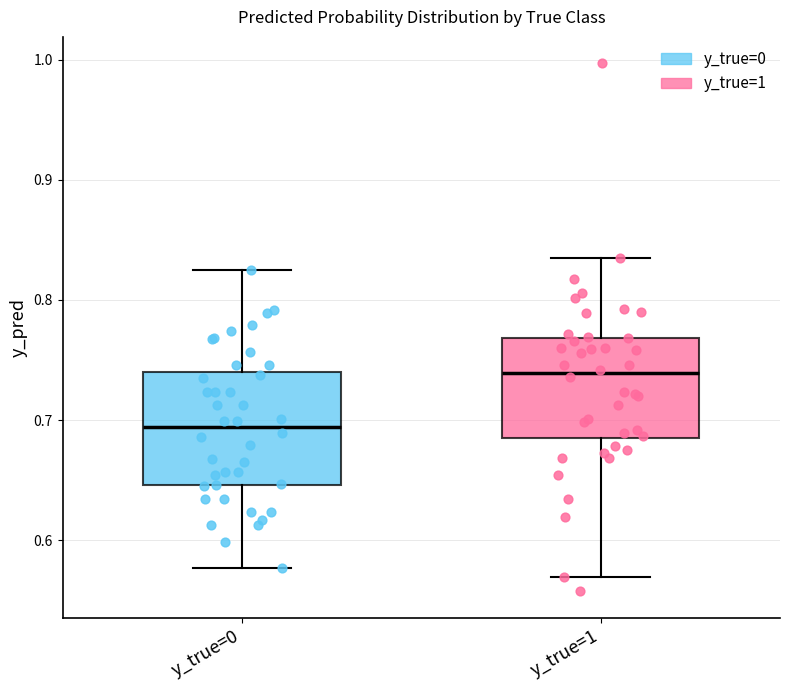

Which box's median line is the lowest?

y_true=0